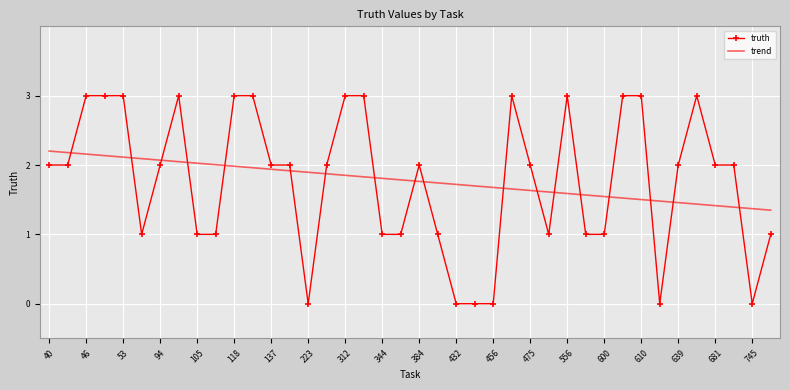

Count the truth values in the range 1 to 3.

34